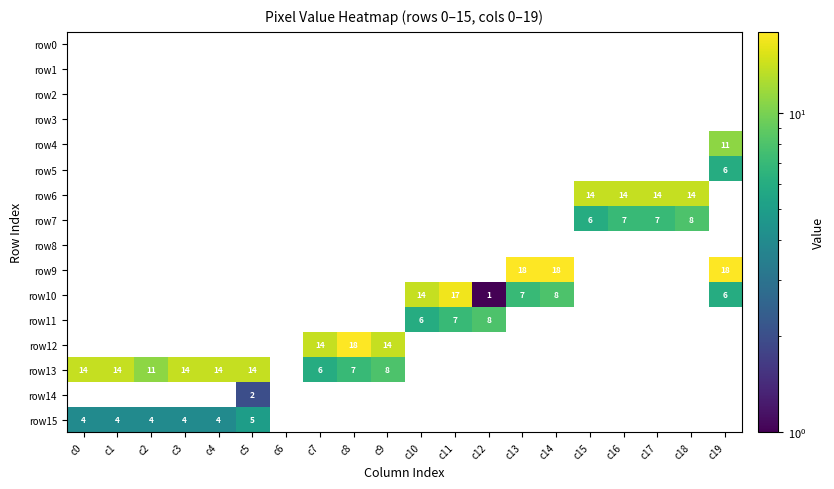

Which series has the largest total across all categories?

row13